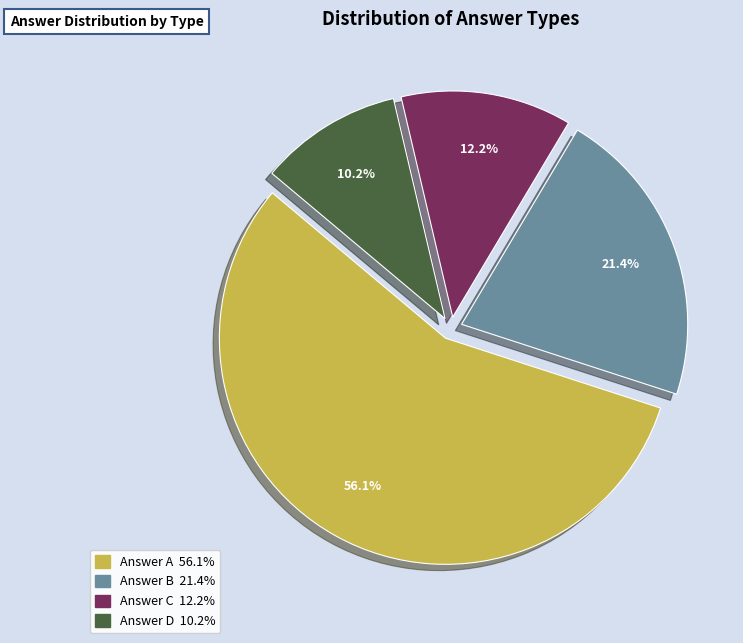

Is there any slice that represents more than half of the pie?

Yes